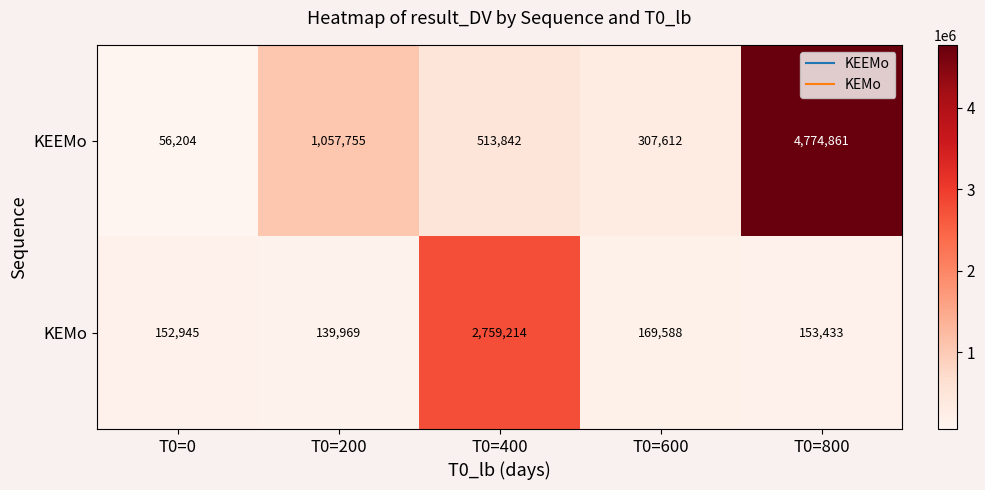

At which category is the sum across all series the highest?

T0=800